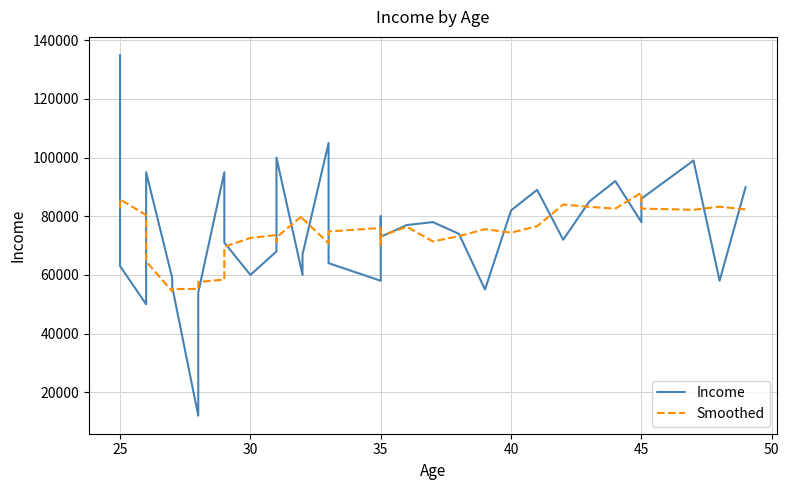

Rank the series by their maximum value, from lowest to highest.

Smoothed, Income